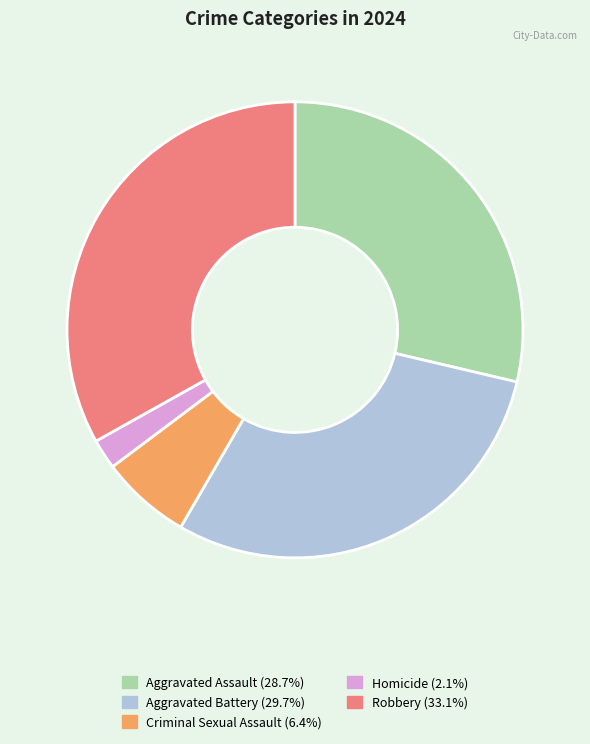

Does any single category account for the majority?

No